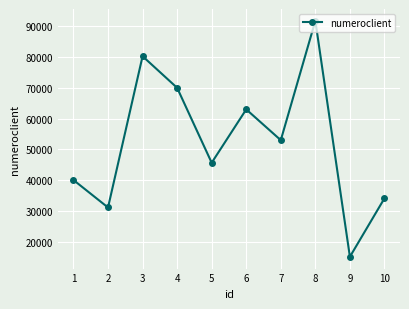

Reading left to right, what are all the values shown in this chart?

40097	31201	80200	69966	45690	62983	53007	91676	15234	34169